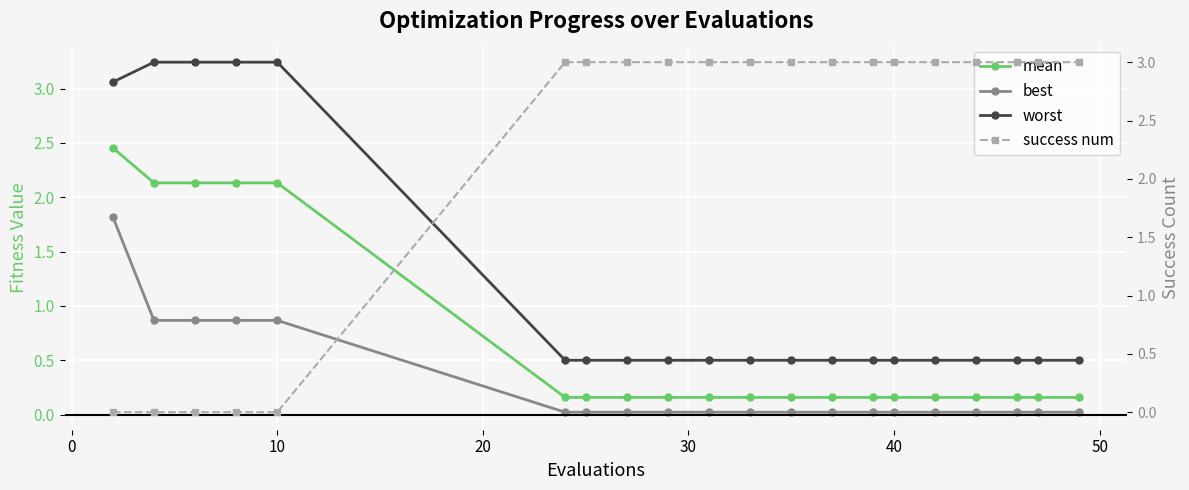

True or false: best and worst cross at least once.

False